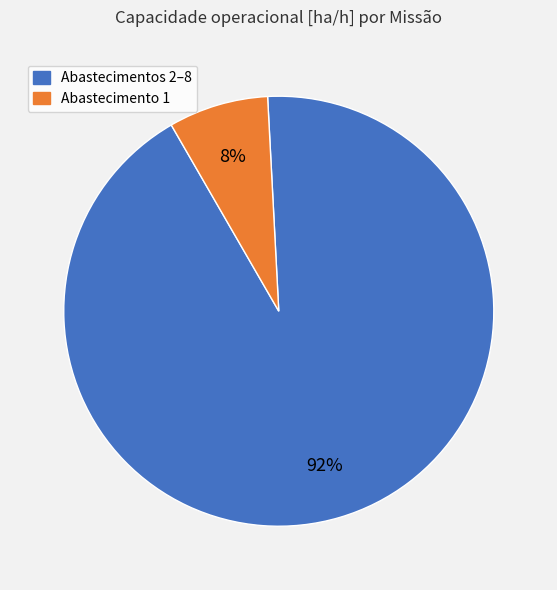

Is there any slice that represents more than half of the pie?

Yes